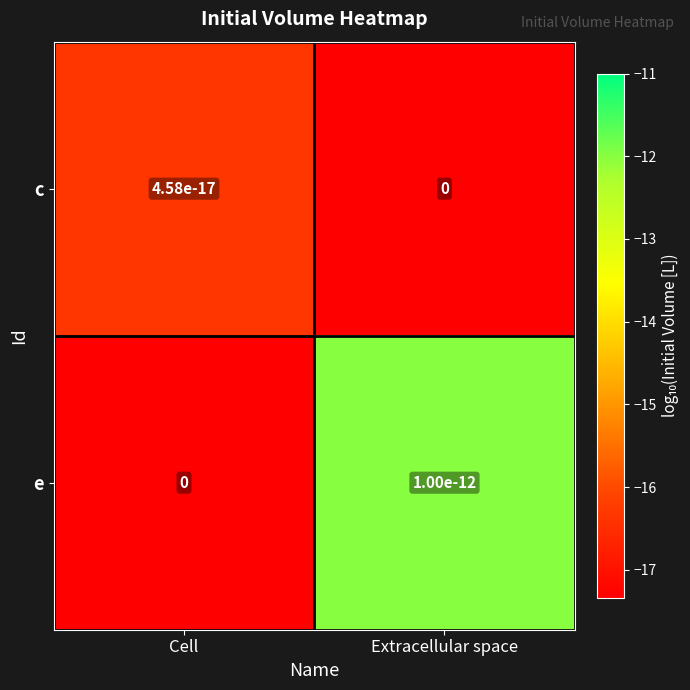

List the series in order of their overall mean, highest first.

e, c